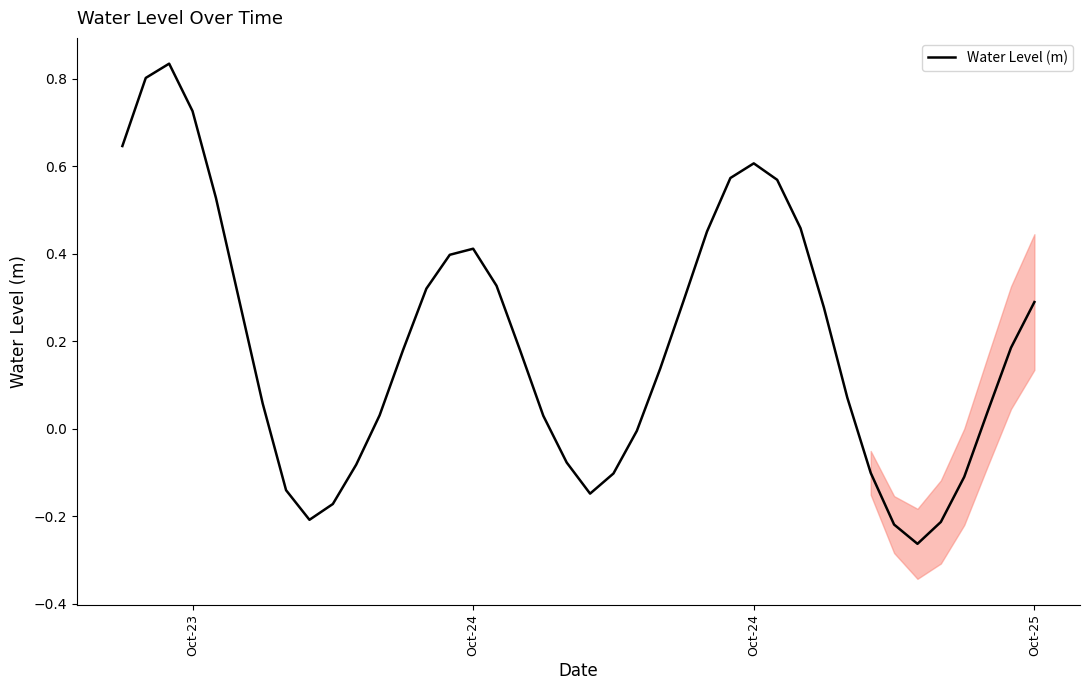

How many values are above zero?

27